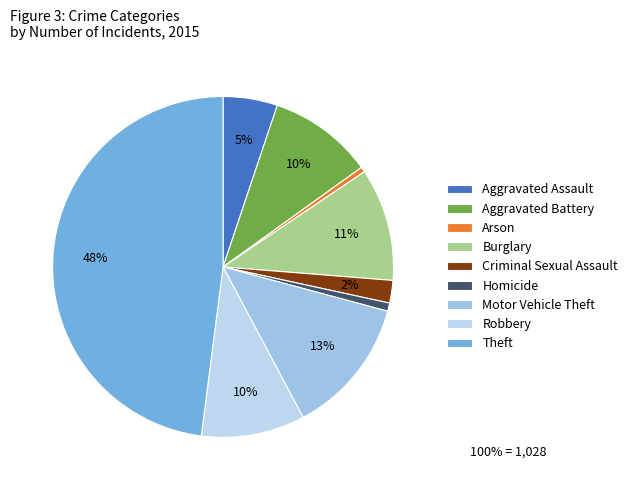

Which slice is the largest?

Theft